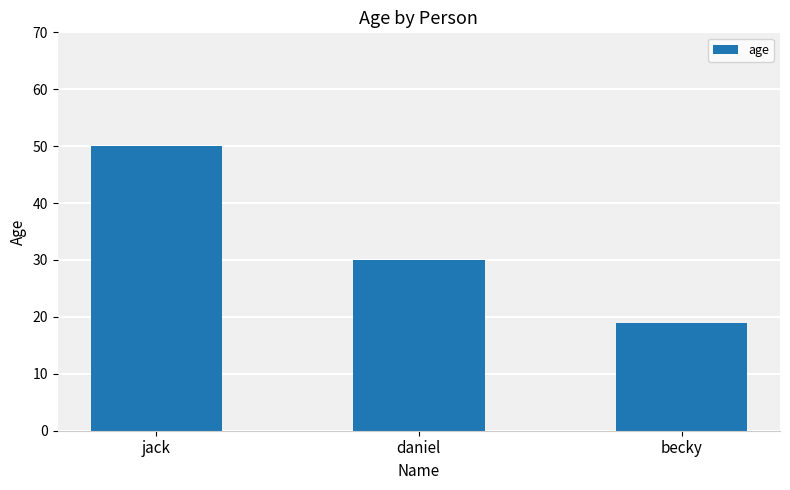

At which label is the value closest to 34?

daniel